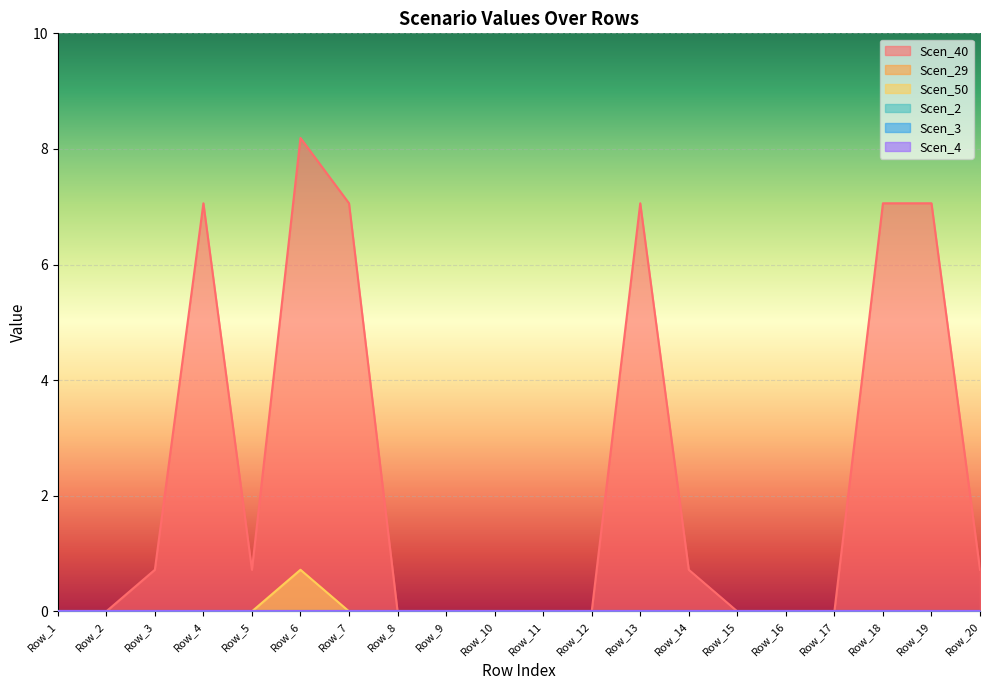

Is it true that Scen_40 equals 11.5 at Row_18?

False